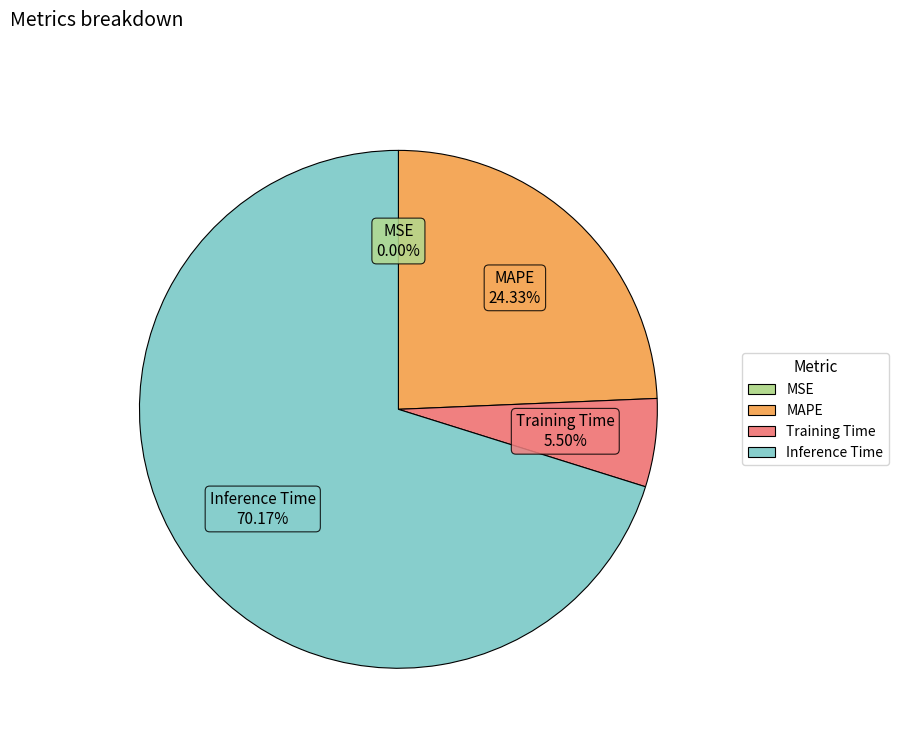

Combined, do Training Time and MAPE account for over 50%?

No